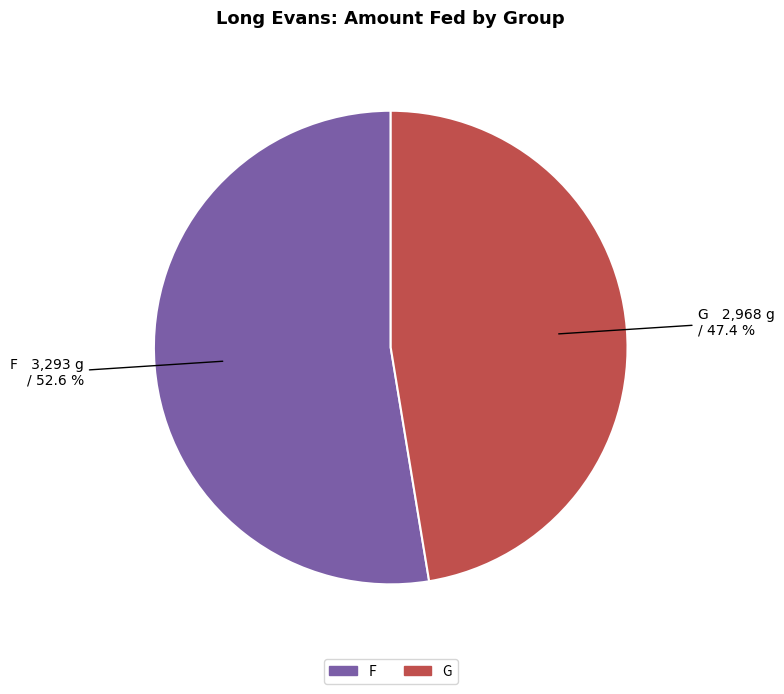

To the nearest percent, what is the difference between the largest and smallest slice percentages?

5%